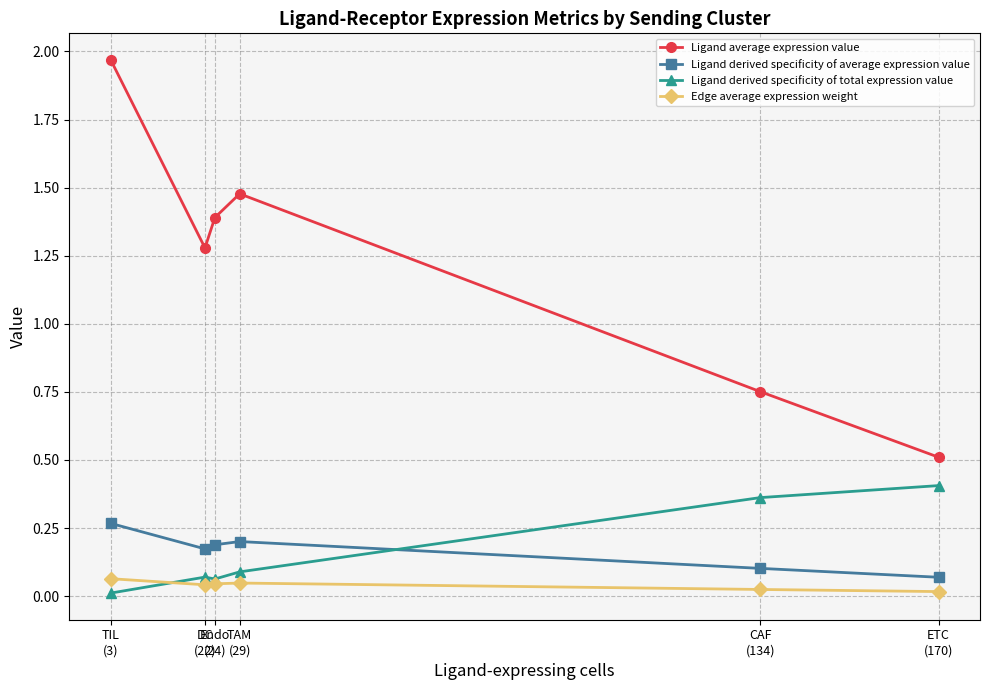

How many interior local valleys does the Ligand average expression value series have?

1